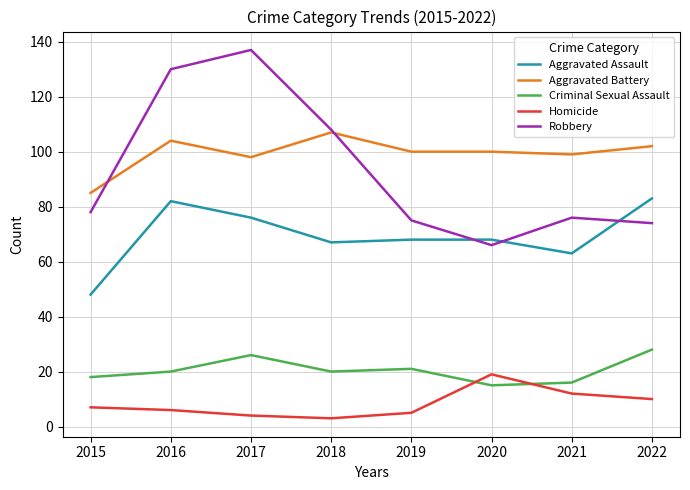

In Robbery, how many points are higher than both neighbors (excluding endpoints)?

2